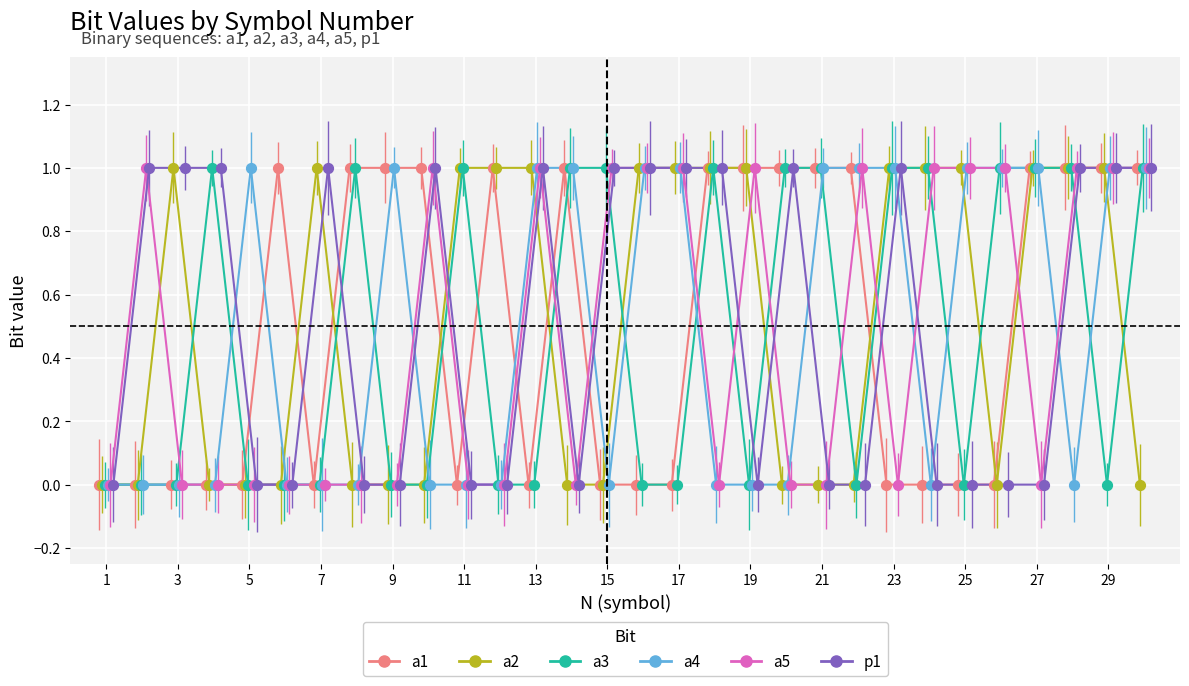

Is the value of p1 at 21 greater than the value of a5 at 27?

No